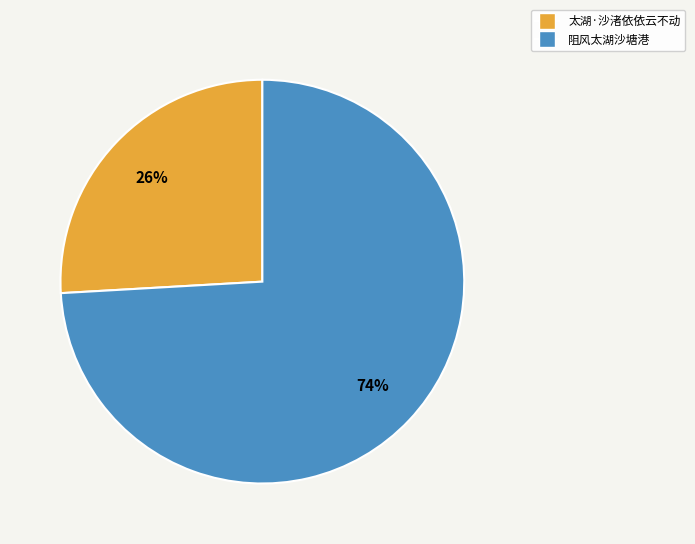

How many segments does this pie chart have?

2